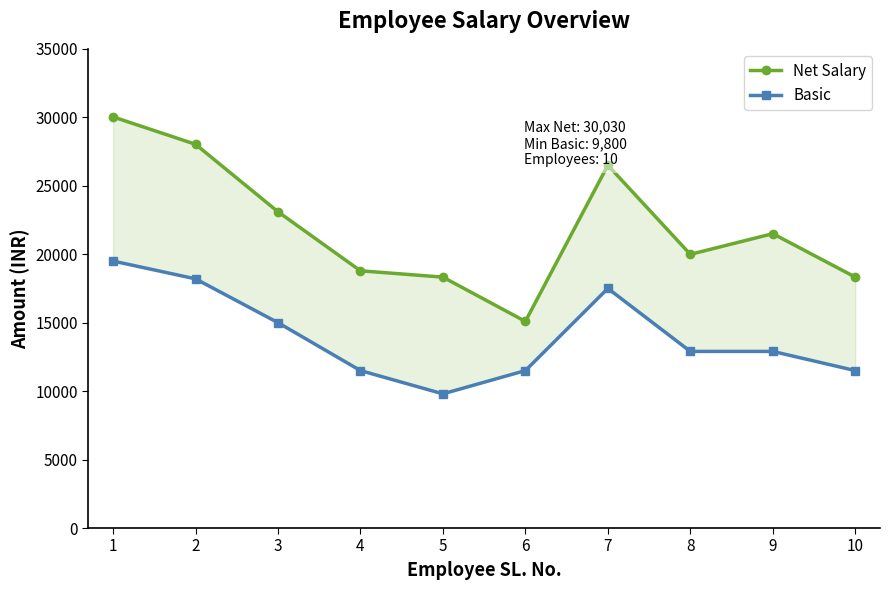

Between 4 and 7, which series saw the biggest shift?

Net Salary